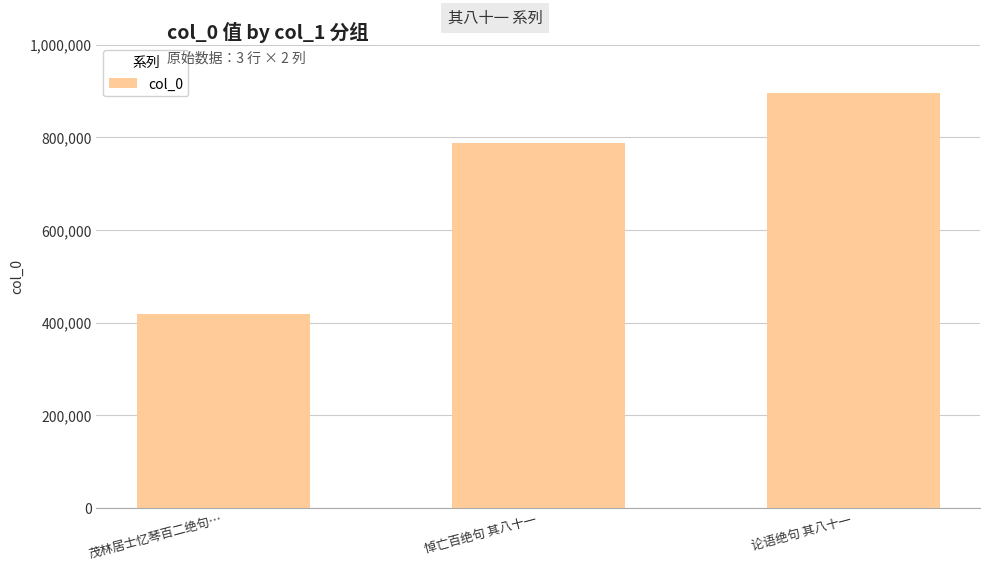

True or false: the data shows 1359198 at 论语绝句 其八十一.

False